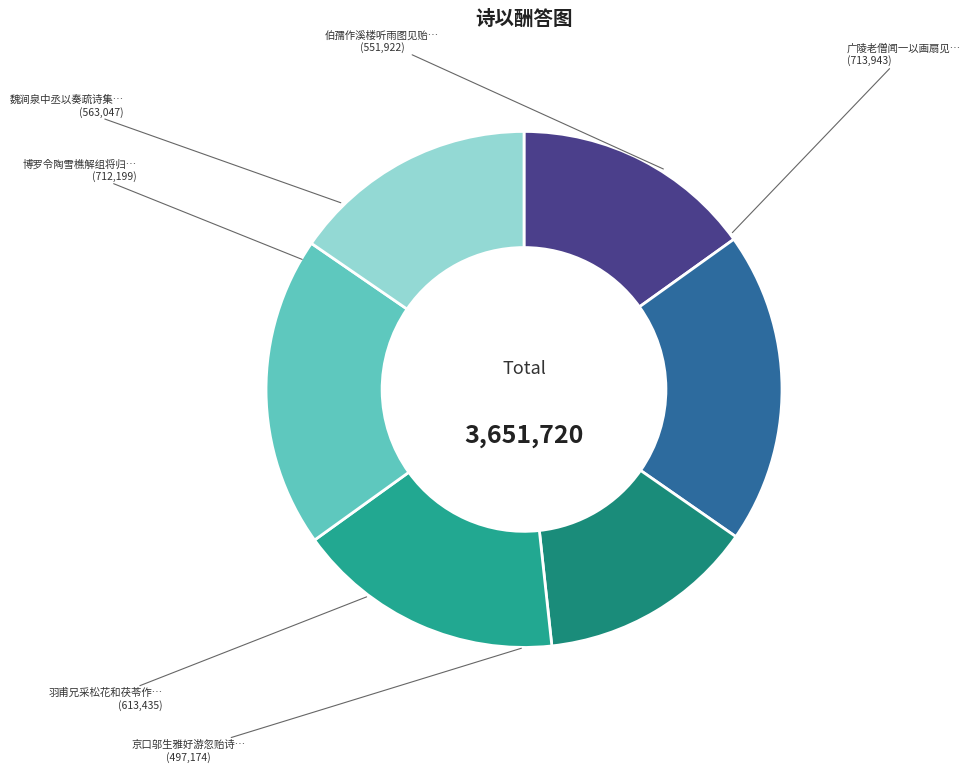

How many segments does this pie chart have?

6